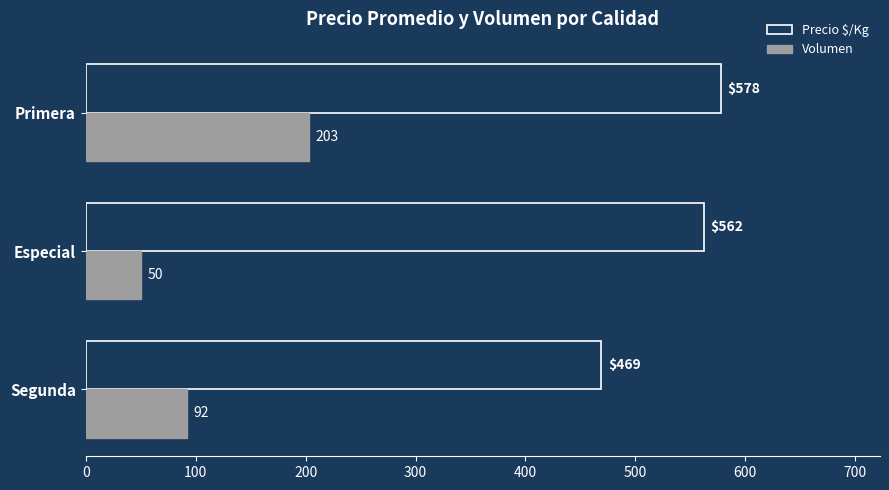

Which series changed the most between Segunda and Primera?

Volumen